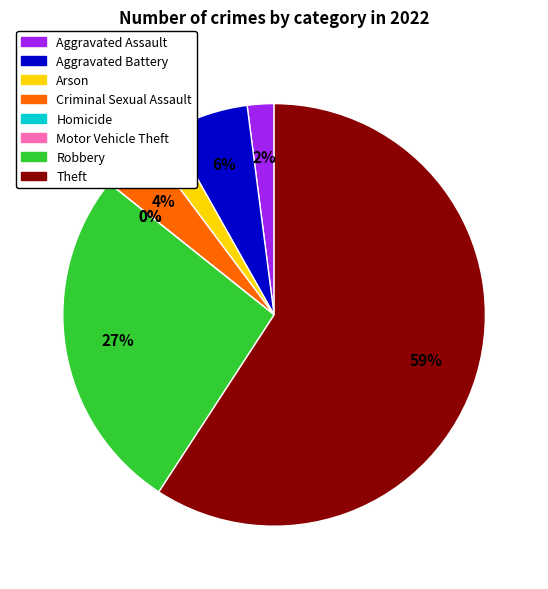

The Arson slice represents 1% of the pie. True or false?

False